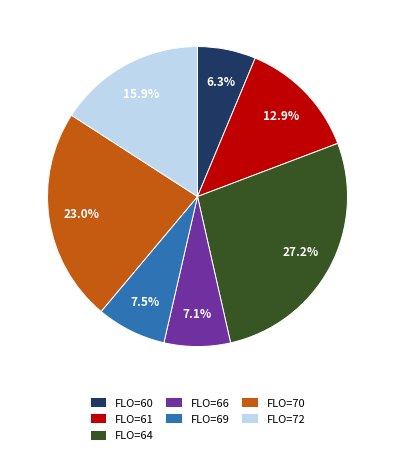

Which category has the biggest portion of the pie?

FLO=64